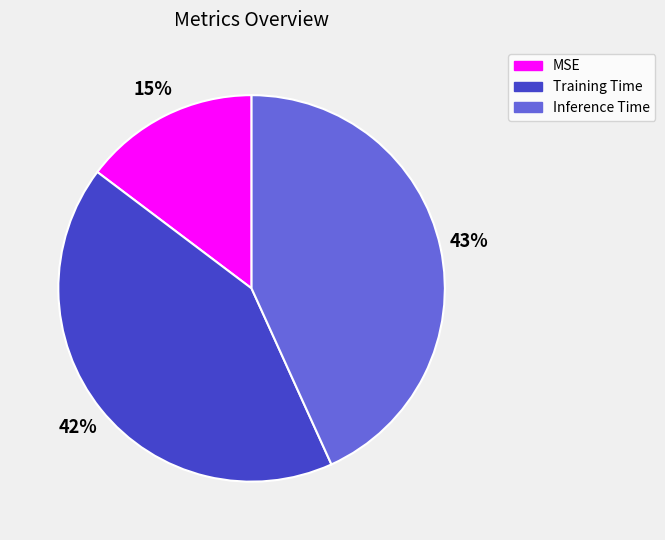

To the nearest percent, what portion does MSE represent?

15%